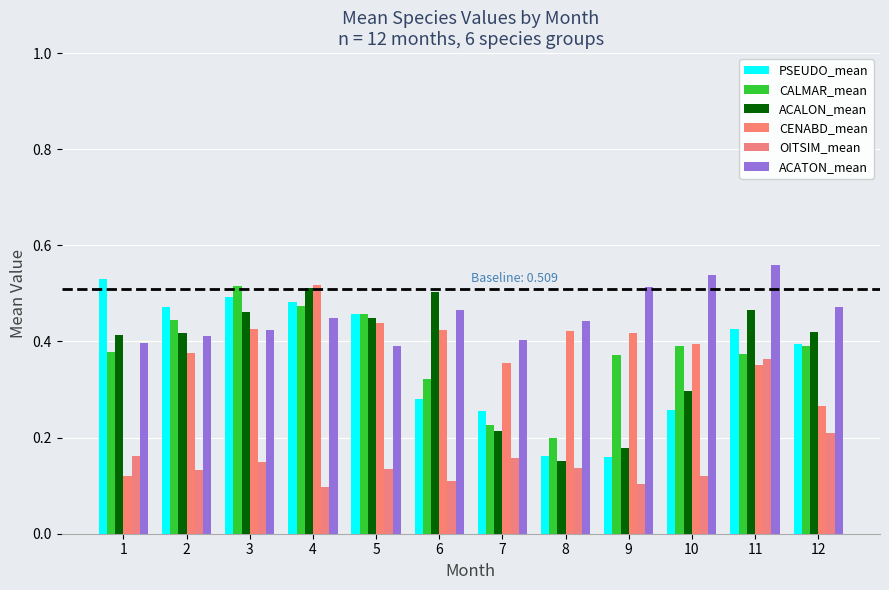

Which series changed the most between 1 and 2?

CENABD_mean